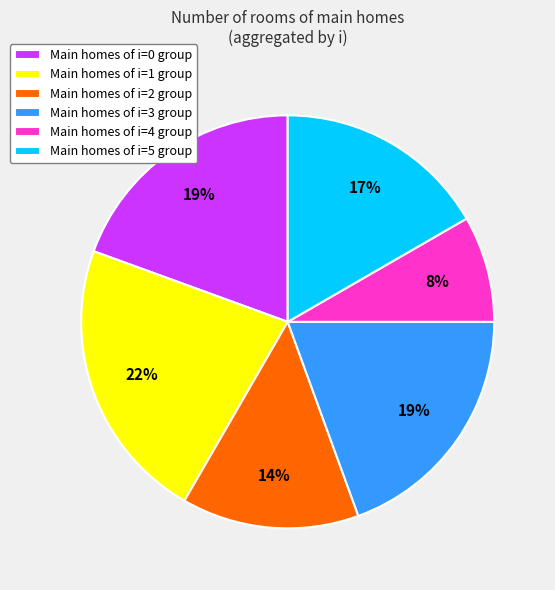

Does Main homes of i=5 group represent more than half of the total?

No